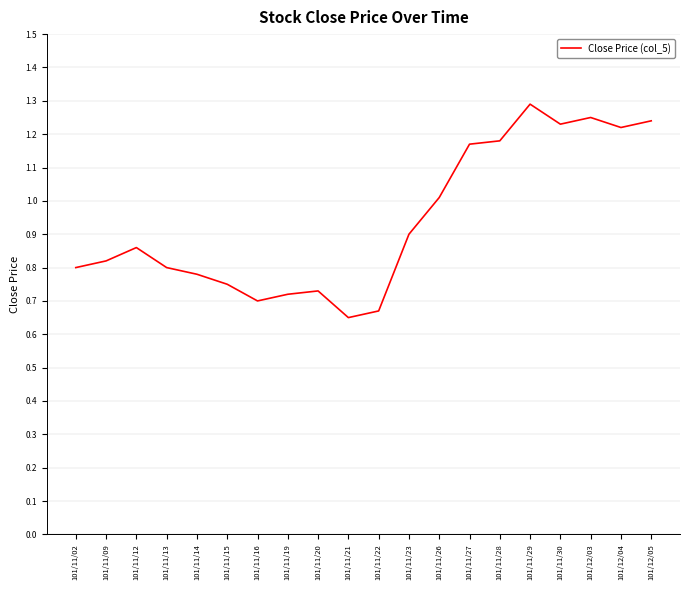

Between 101/11/28 and 101/11/02, which is larger?

101/11/28